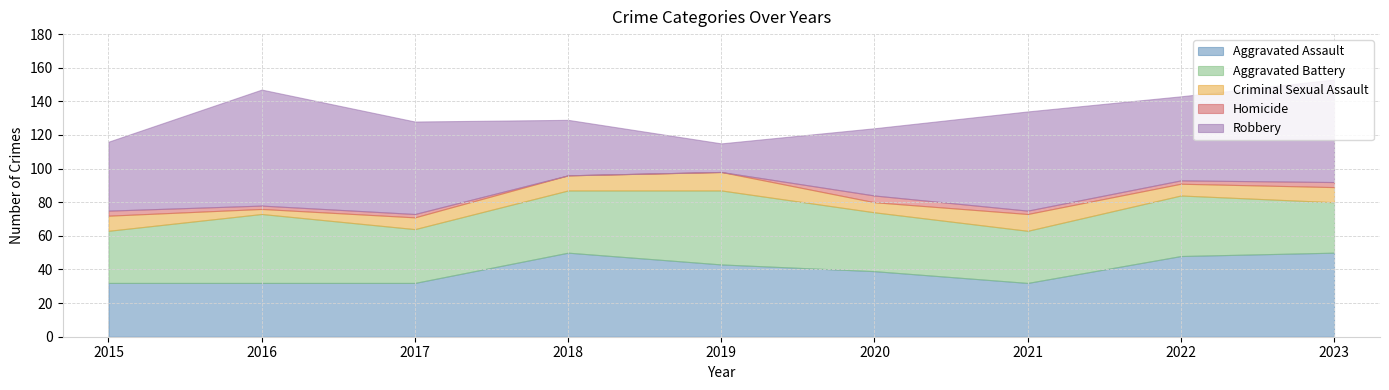

True or false: Robbery has a value of 79 at 2017.

False